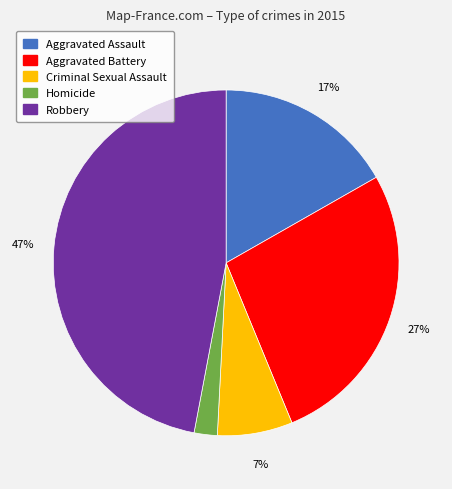

To the nearest percent, what is the difference between the largest and smallest slice percentages?

45%